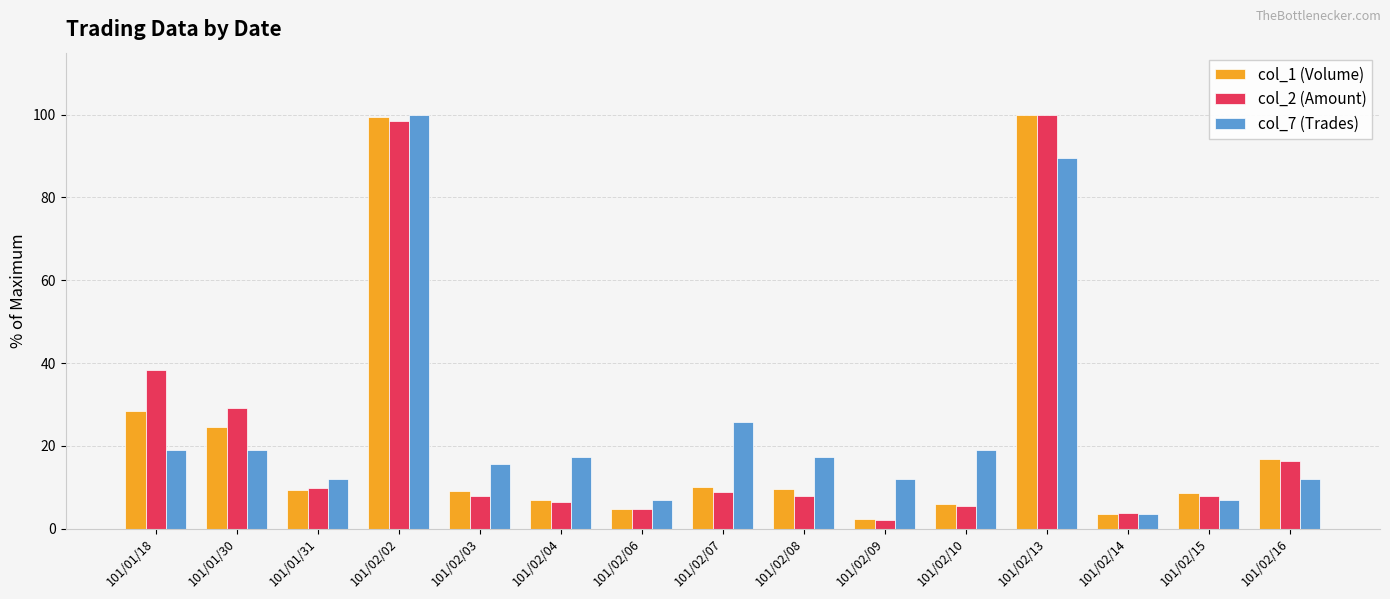

What is the sum of the col_1 (Volume) values at 101/02/08 and 101/02/06?

14.2